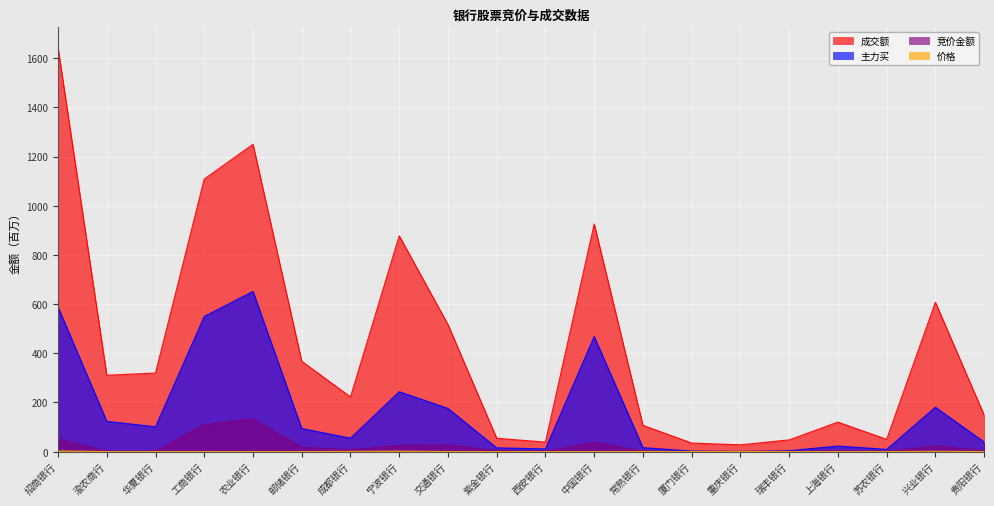

Where is the first local maximum for 竞价金额?

农业银行